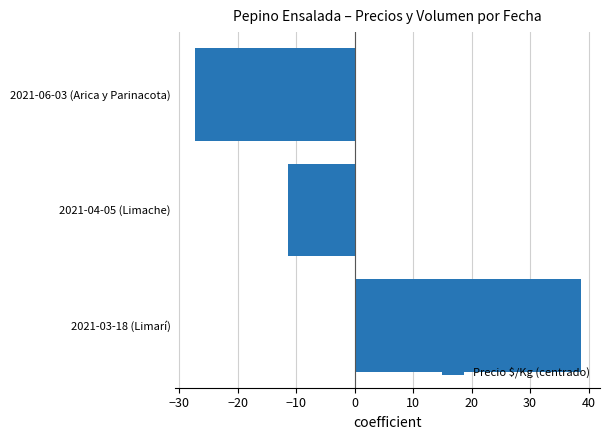

How many values are above zero?

1